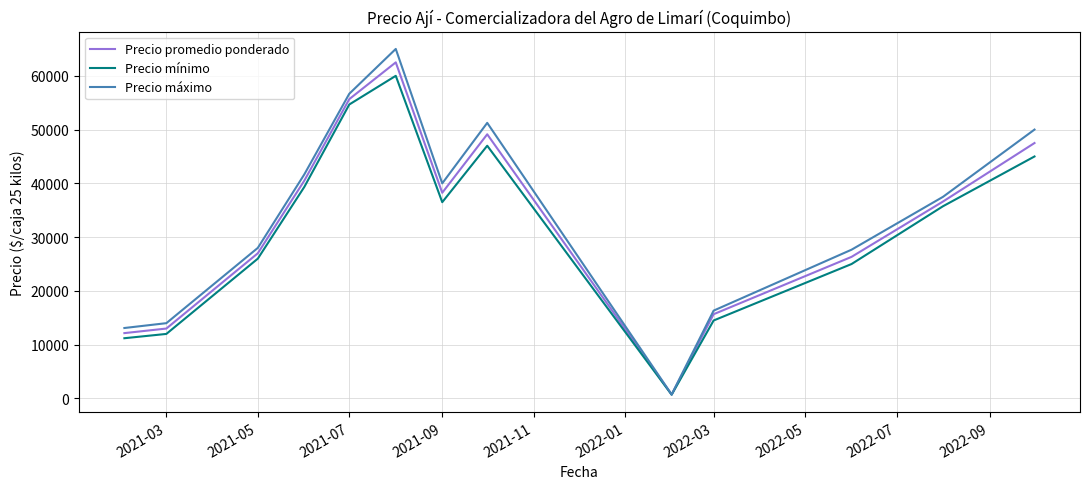

What is the maximum value shown in the chart?

65000.0